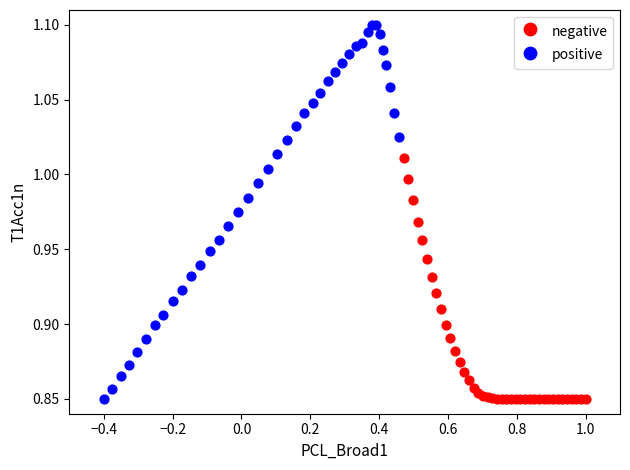

Which series has the largest Y range (max minus min)?

positive